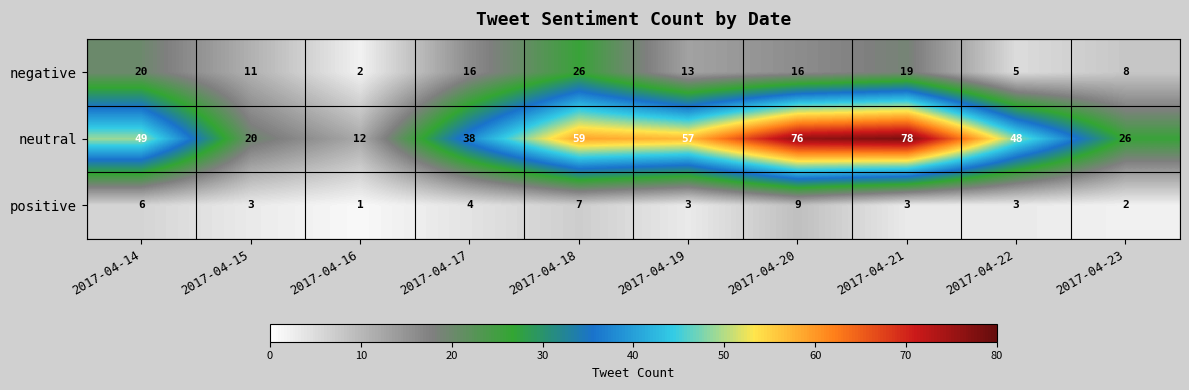

At 2017-04-23, list the series in order from largest to smallest.

neutral, negative, positive